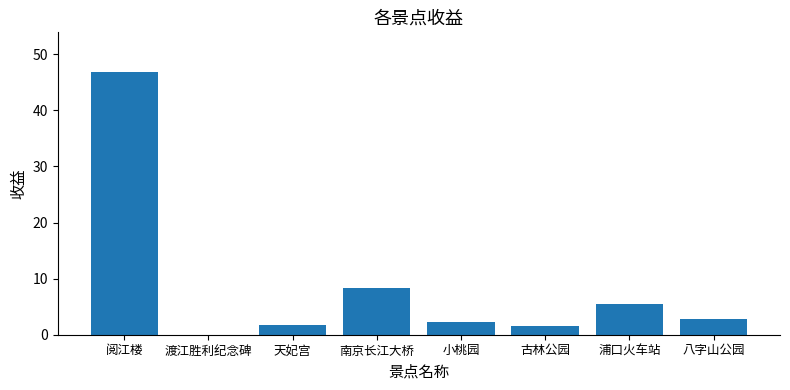

At which label does the data first exceed 2?

阅江楼